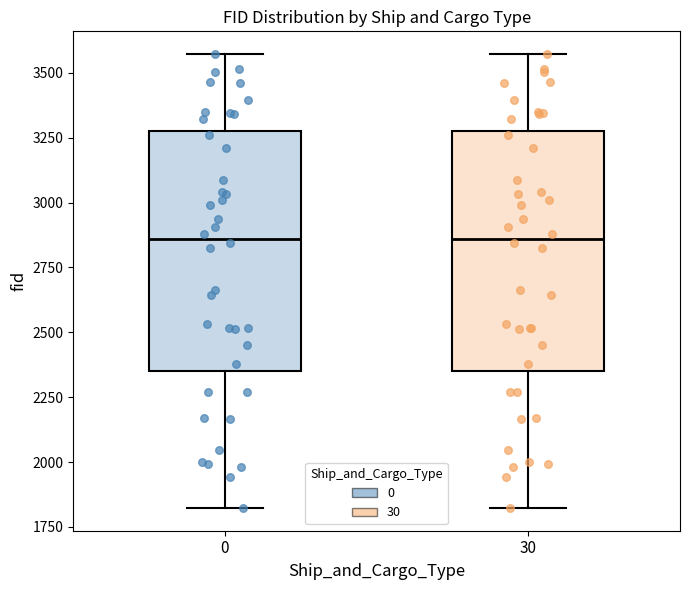

Where is the lower edge of the box at x = 30 on the y-axis? The values are not printed on the chart, so give them approximately, as read against the axis.

2350